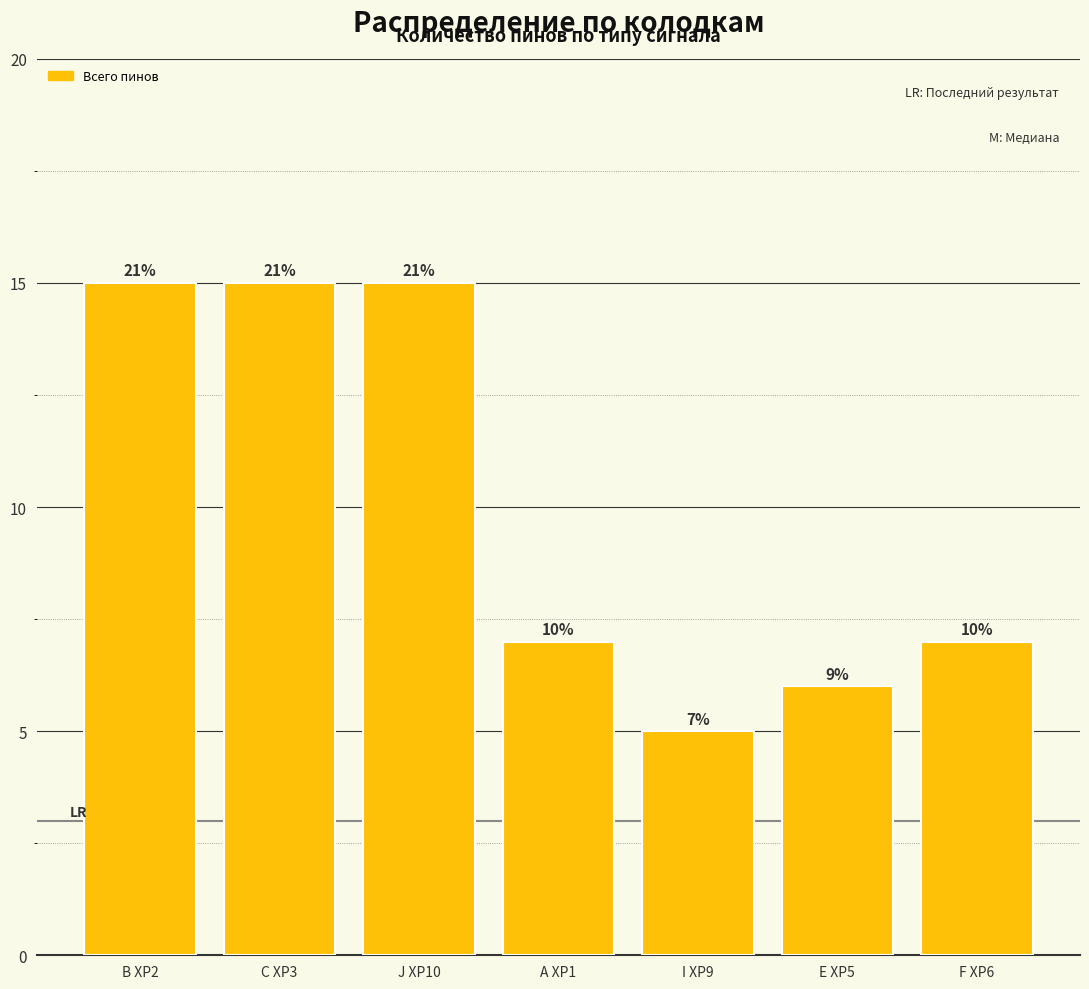

Reading left to right, list all the values displayed in this chart.

15	15	15	7	5	6	7